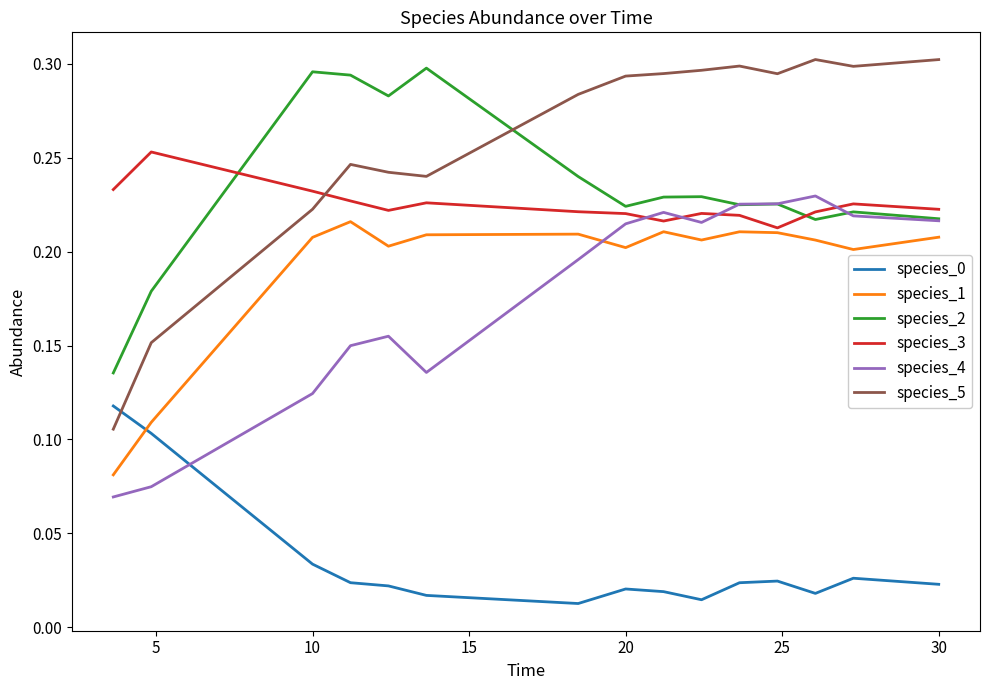

Which series has the largest total across all categories?

species_5